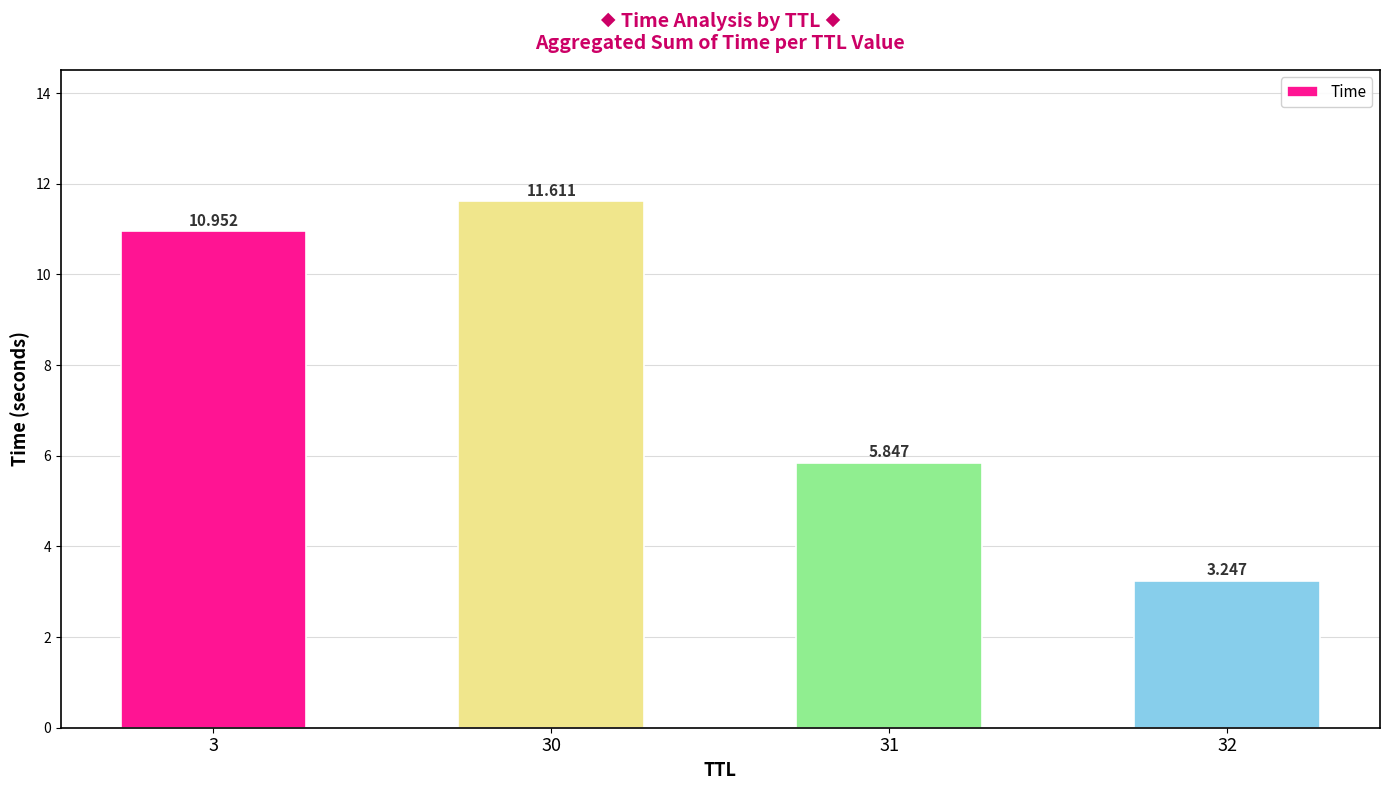

How many data points are above 10?

2